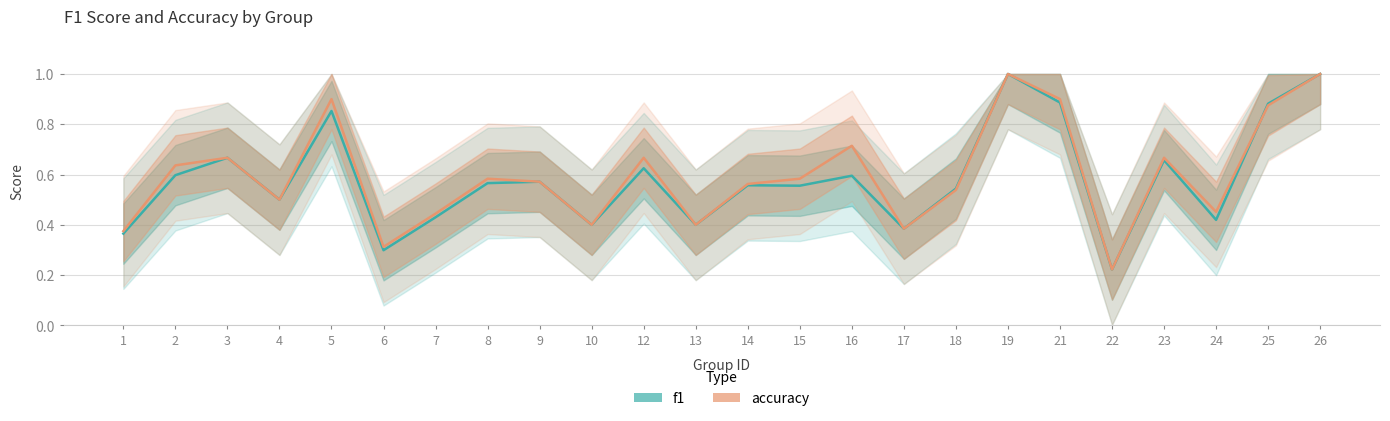

Which label corresponds to the largest value in the chart?

19